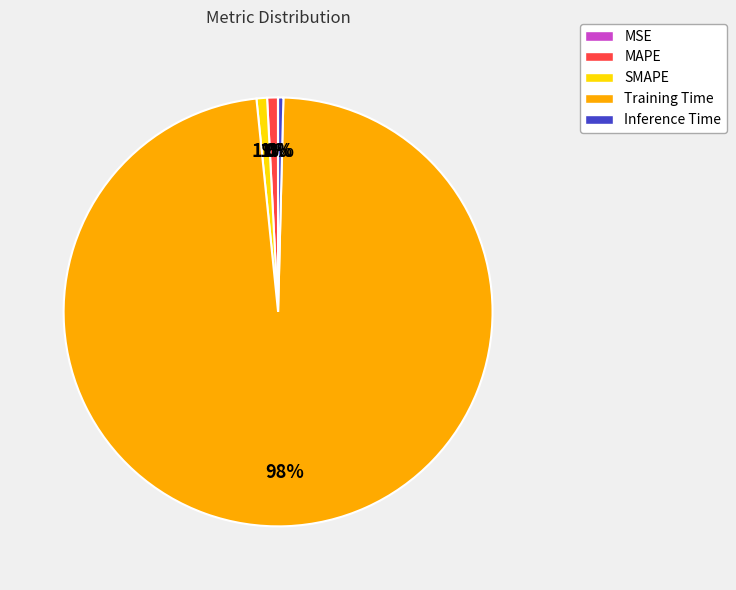

The SMAPE slice represents 11% of the pie. True or false?

False